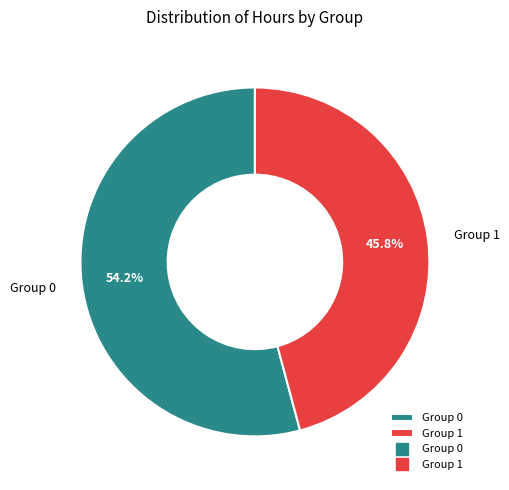

Which category accounts for the majority?

Group 0